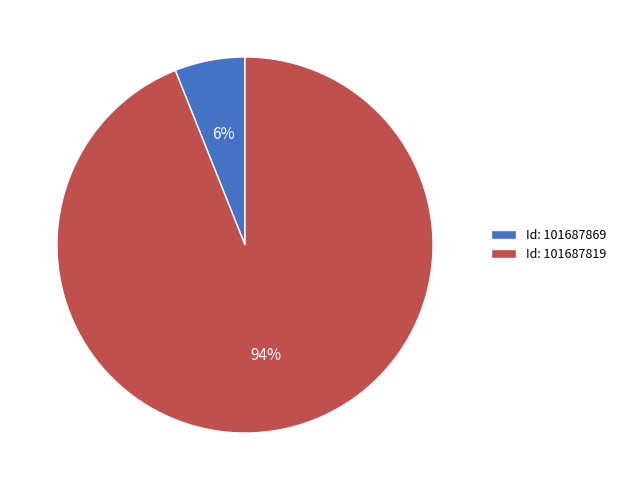

Combined, do Id: 101687819 and Id: 101687869 account for over 50%?

Yes